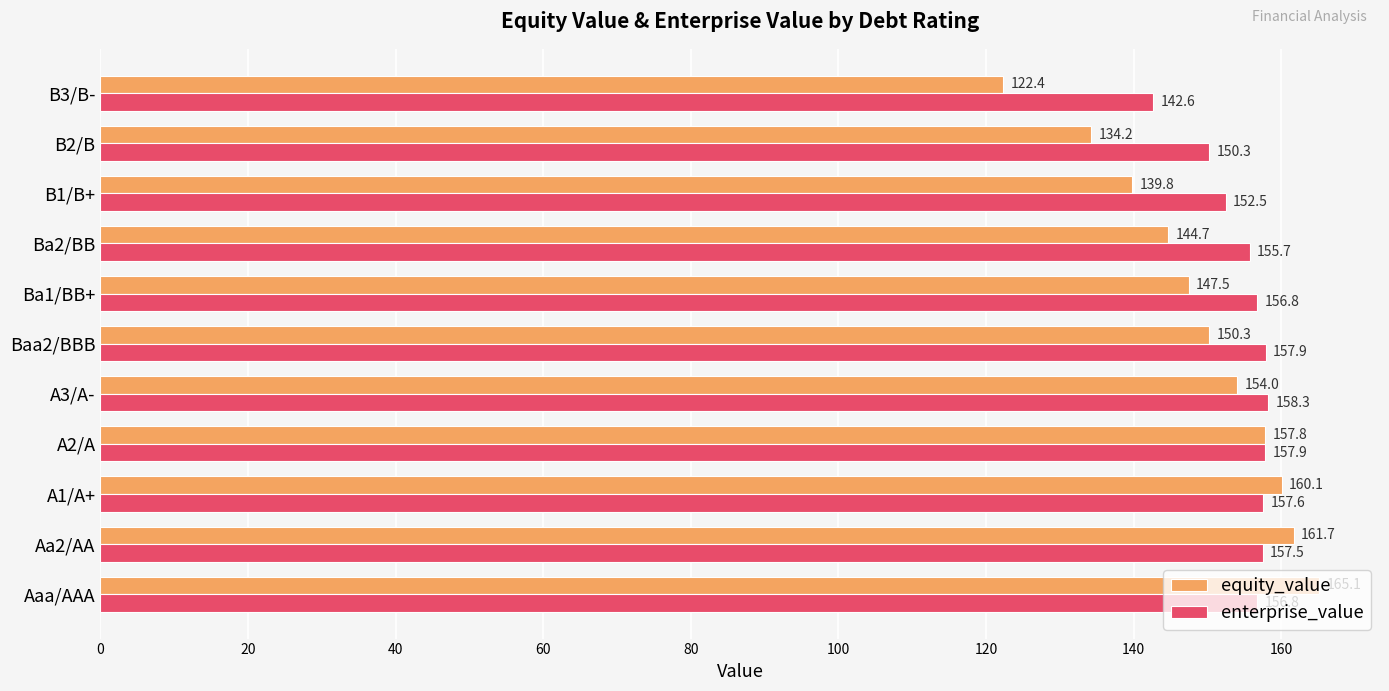

Which series changed the most between A3/A- and B1/B+?

equity_value